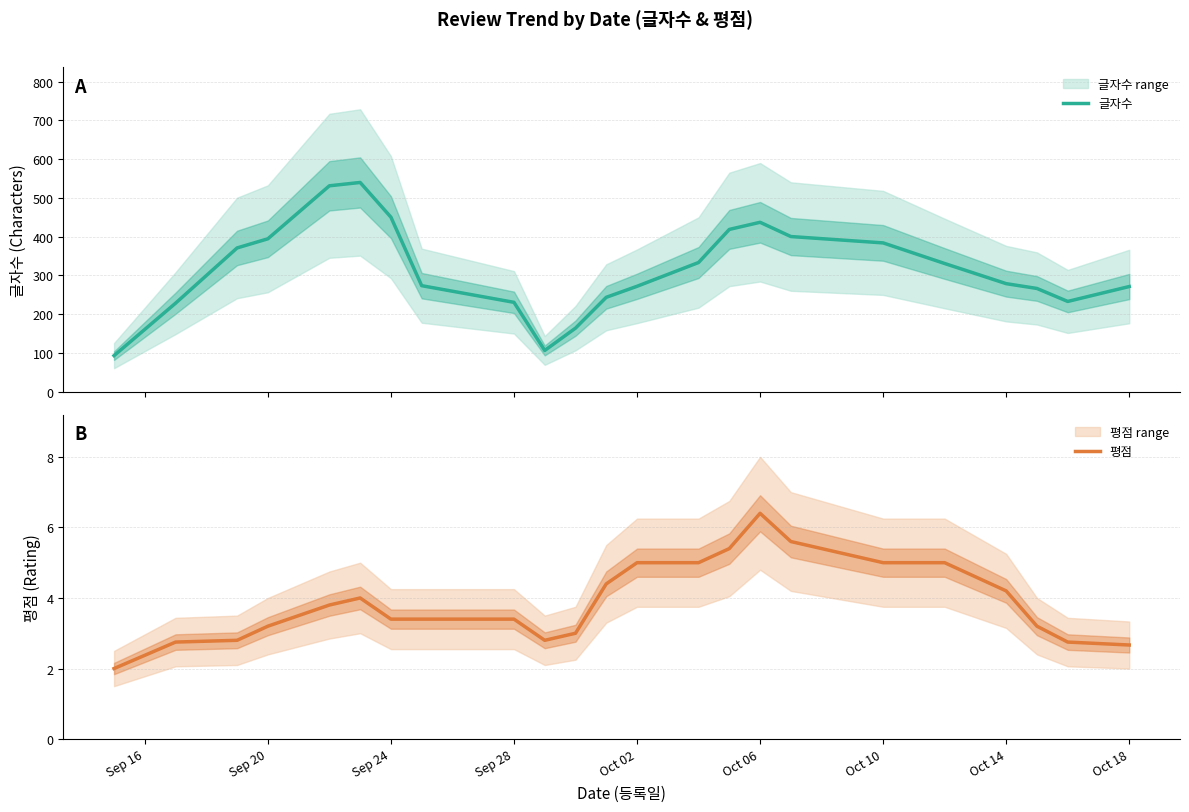

What is the highest value of the 글자수 series?

539.6